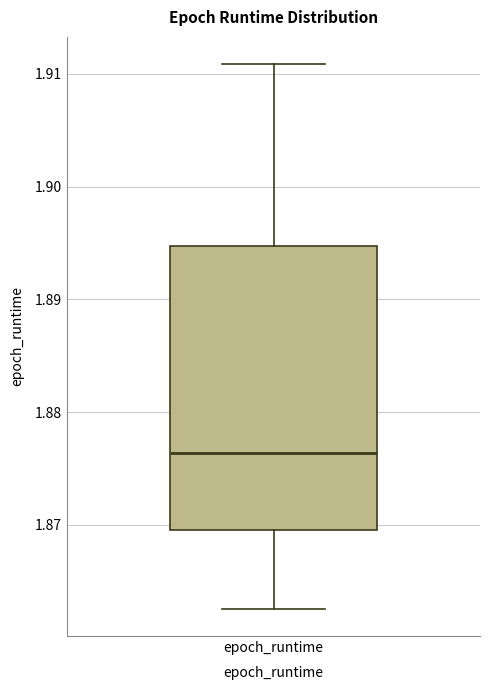

Transcribe this box plot: give where the median line is, the range the box spans, and where the two whiskers end, as read against the y-axis. The values are not printed on the chart, so give them approximately, as read against the axis.

median 1.876, box 1.870 to 1.895, whiskers 1.863 to 1.911